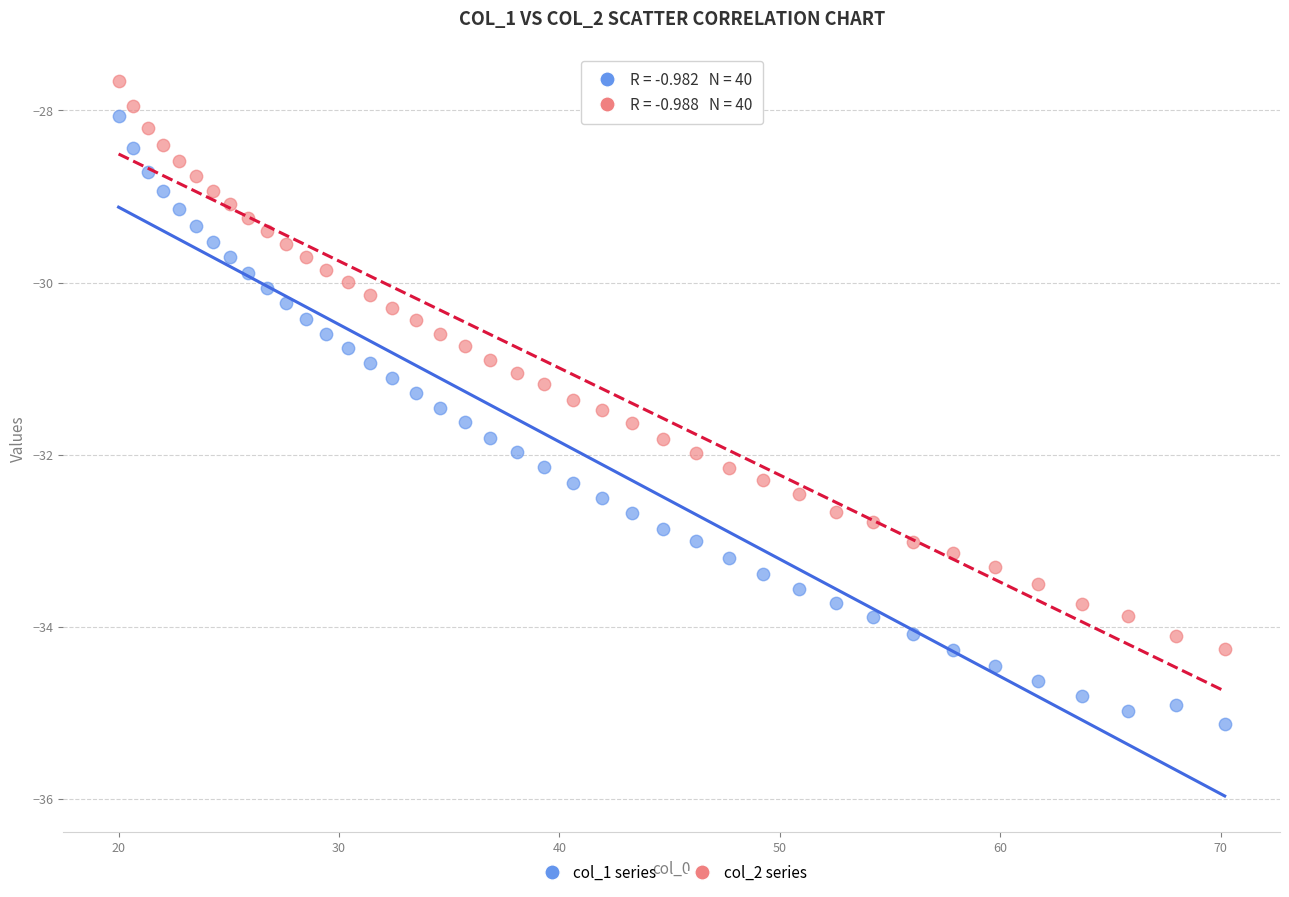

Which series contains the highest Y value?

col_2 series